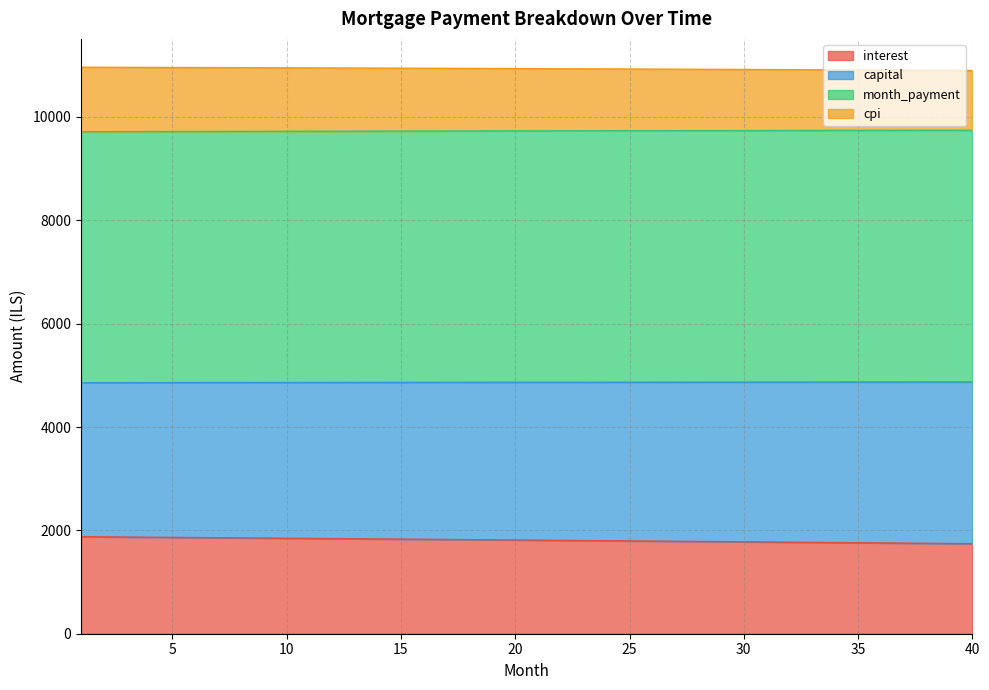

Where is month_payment nearest to the value 4864?

17